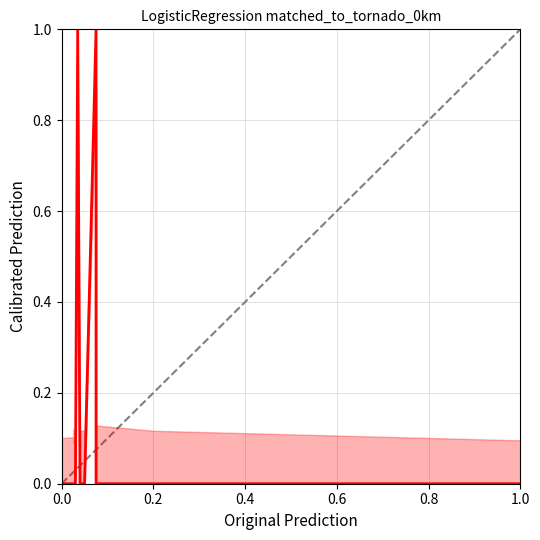

True or false: there are more than 1 points higher than both neighbors.

True